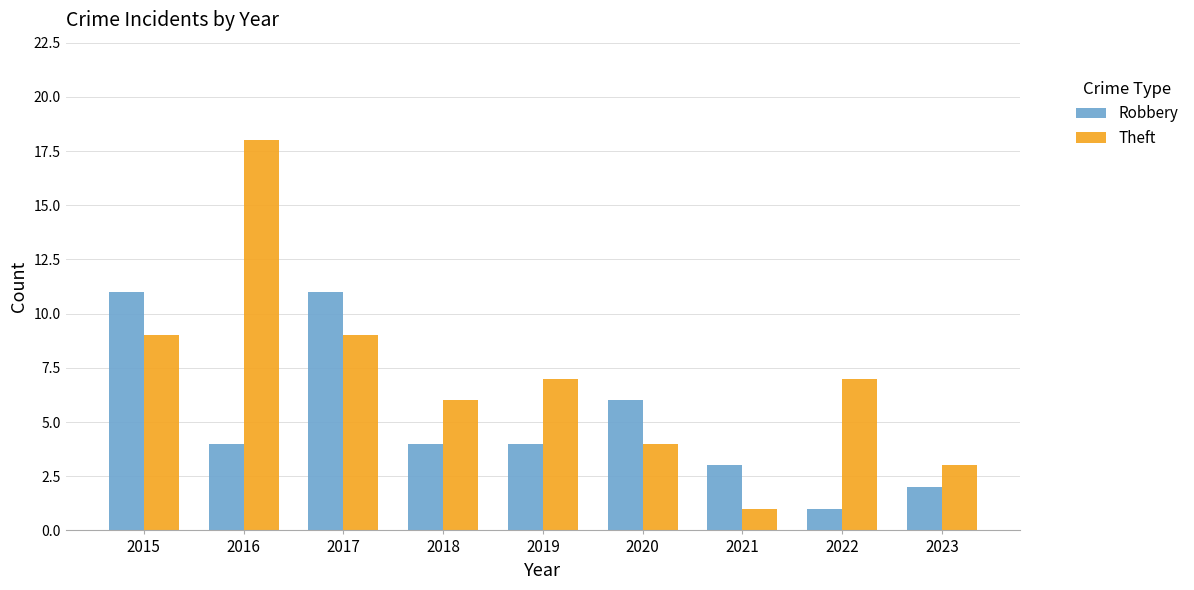

Rank the series at 2018 from highest to lowest value.

Theft, Robbery